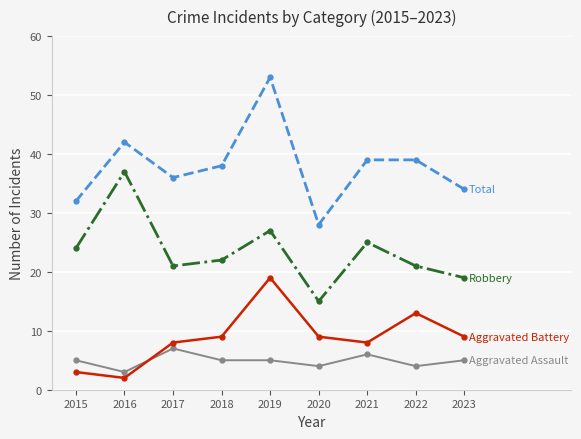

Is this an area chart (filled region under the line)?

No